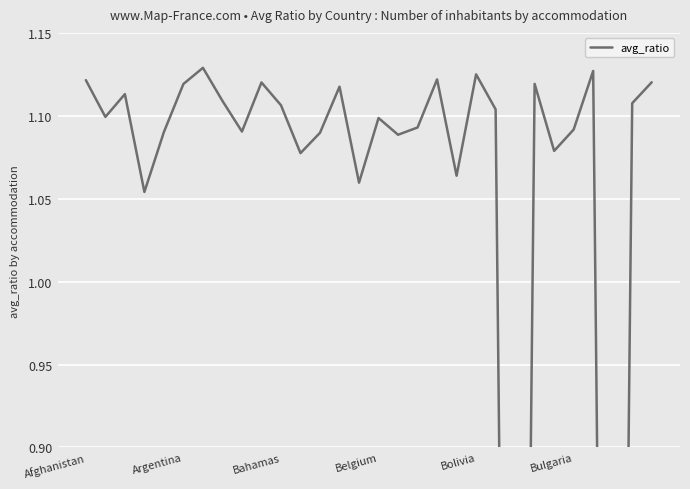

At which category does the data reach its first local valley?

Argentina